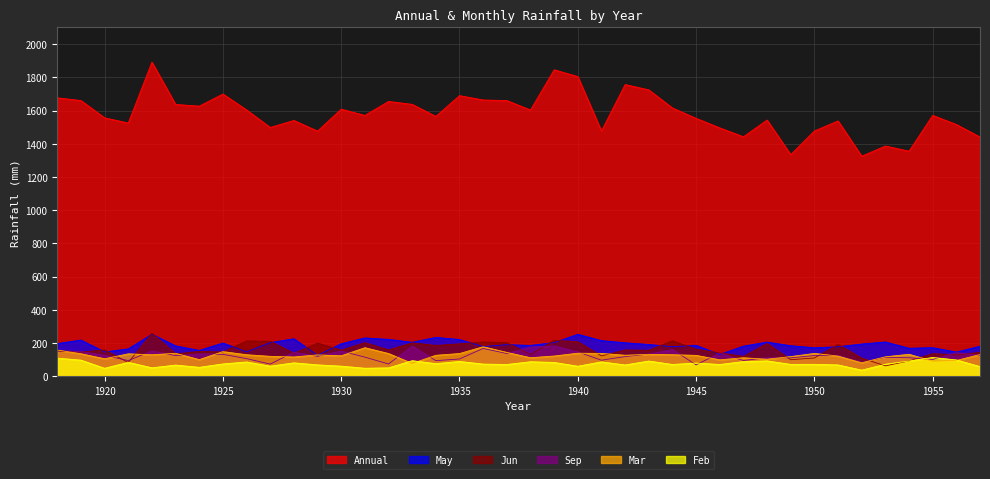

What is the value of the Annual point at the 18th from the left?

1689.6